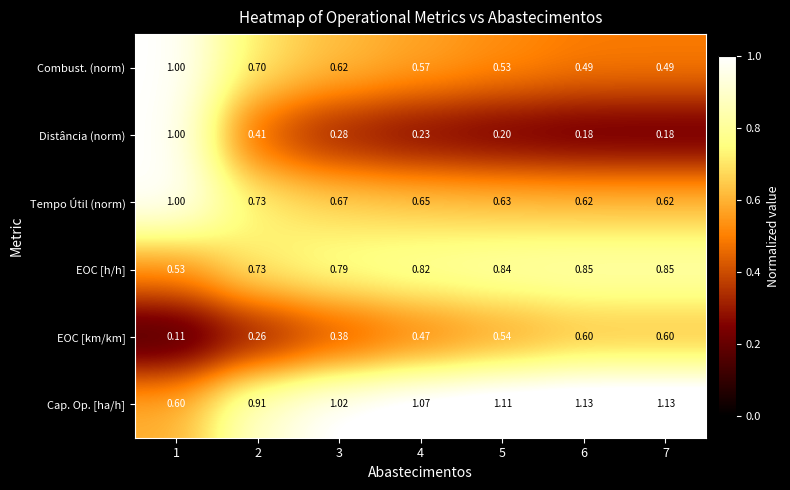

Which series has the widest spread of values?

Distância (norm)